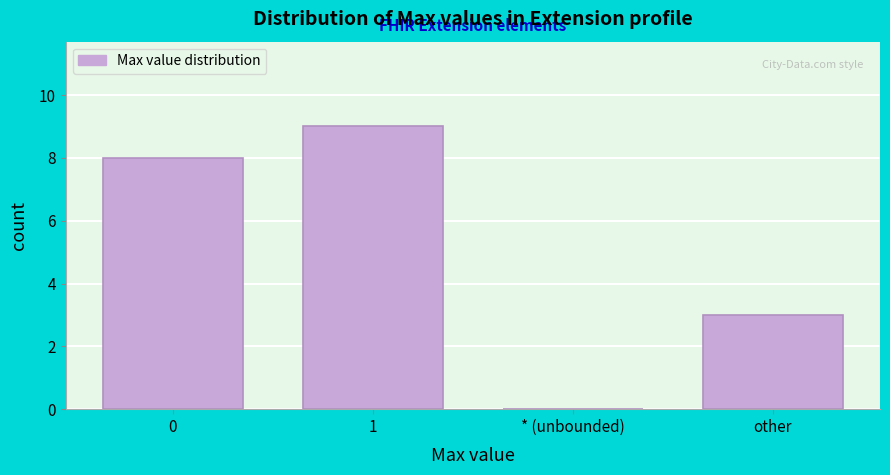

Reading left to right, transcribe all the data shown in this chart.

0=8	1=9	* (unbounded)=0	other=3